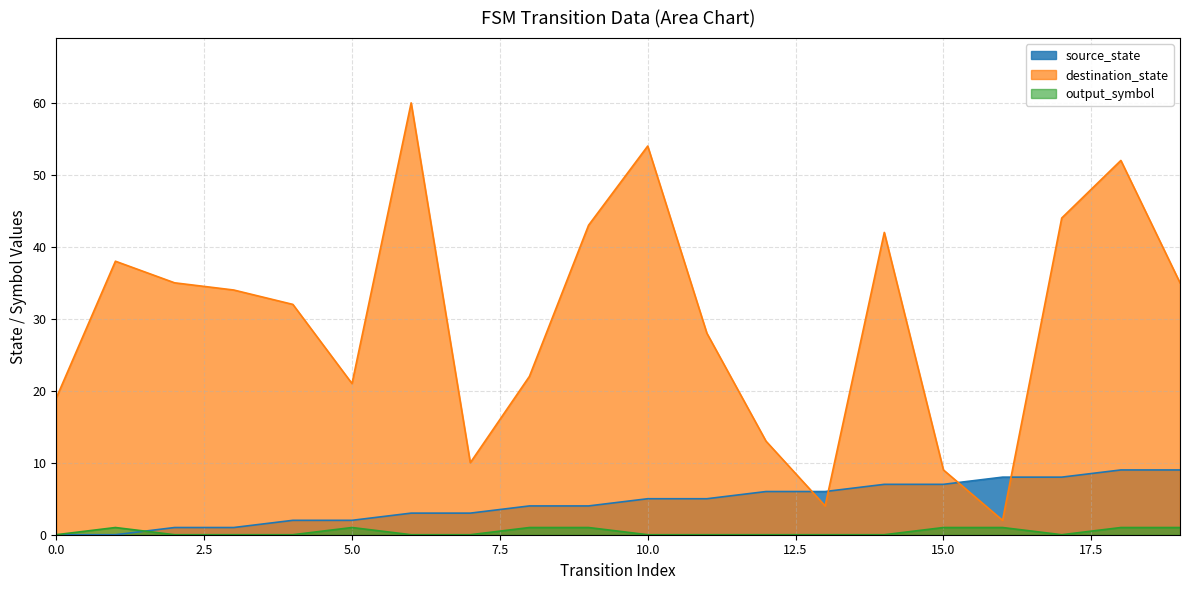

What is the highest value of the source_state series?

9